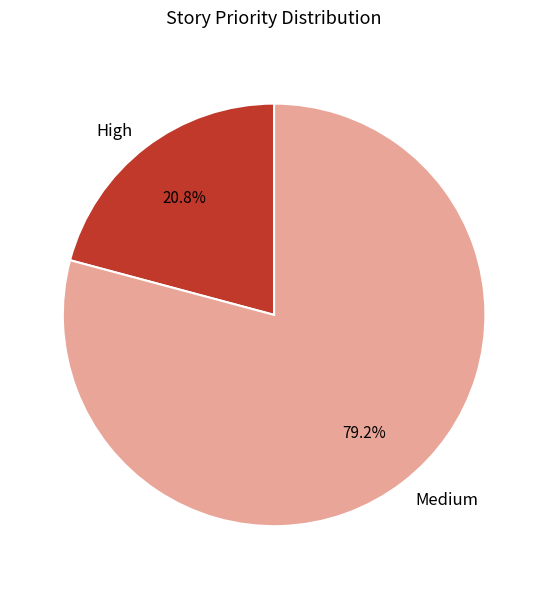

Is the sum of High and Medium greater than half?

Yes